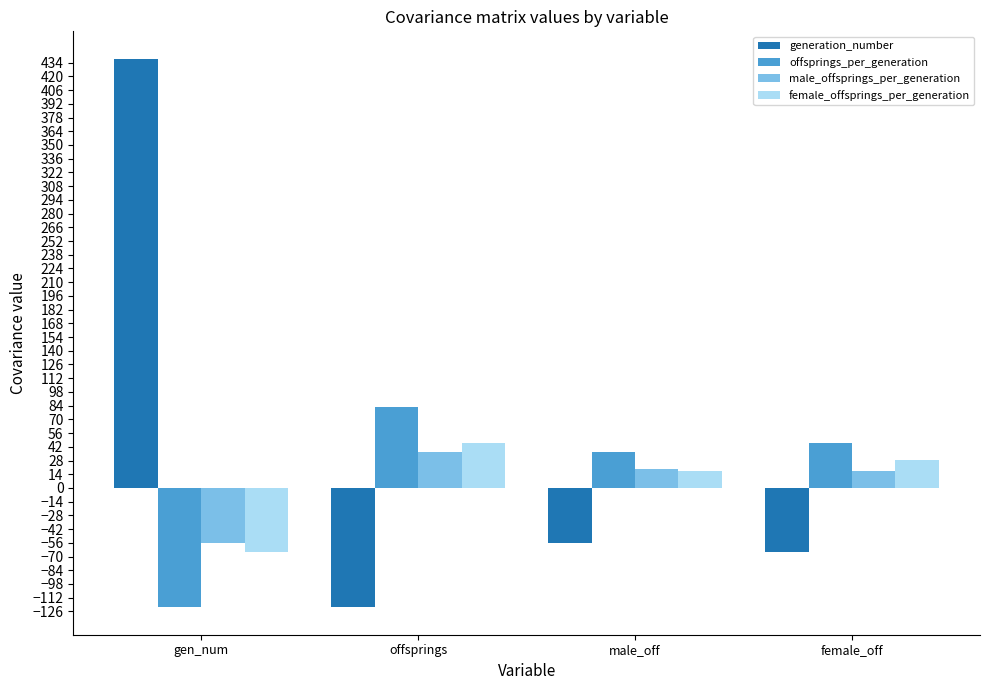

At which label is generation_number closest to 158?

male_off